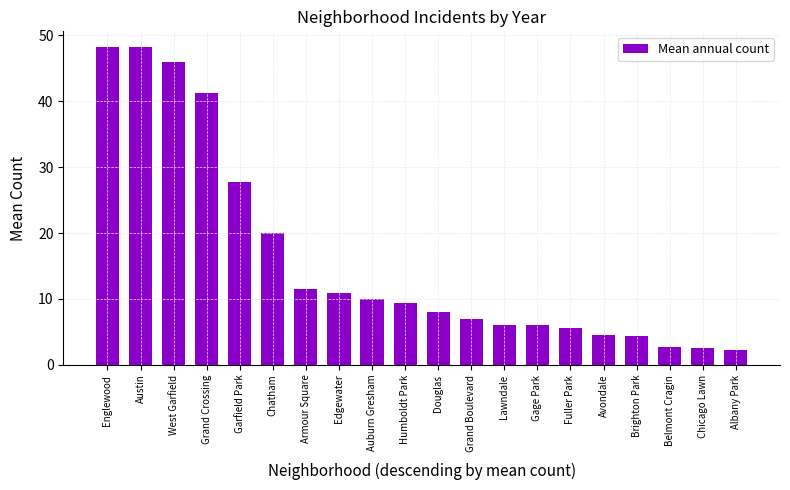

What is the maximum value shown in the chart?

48.2